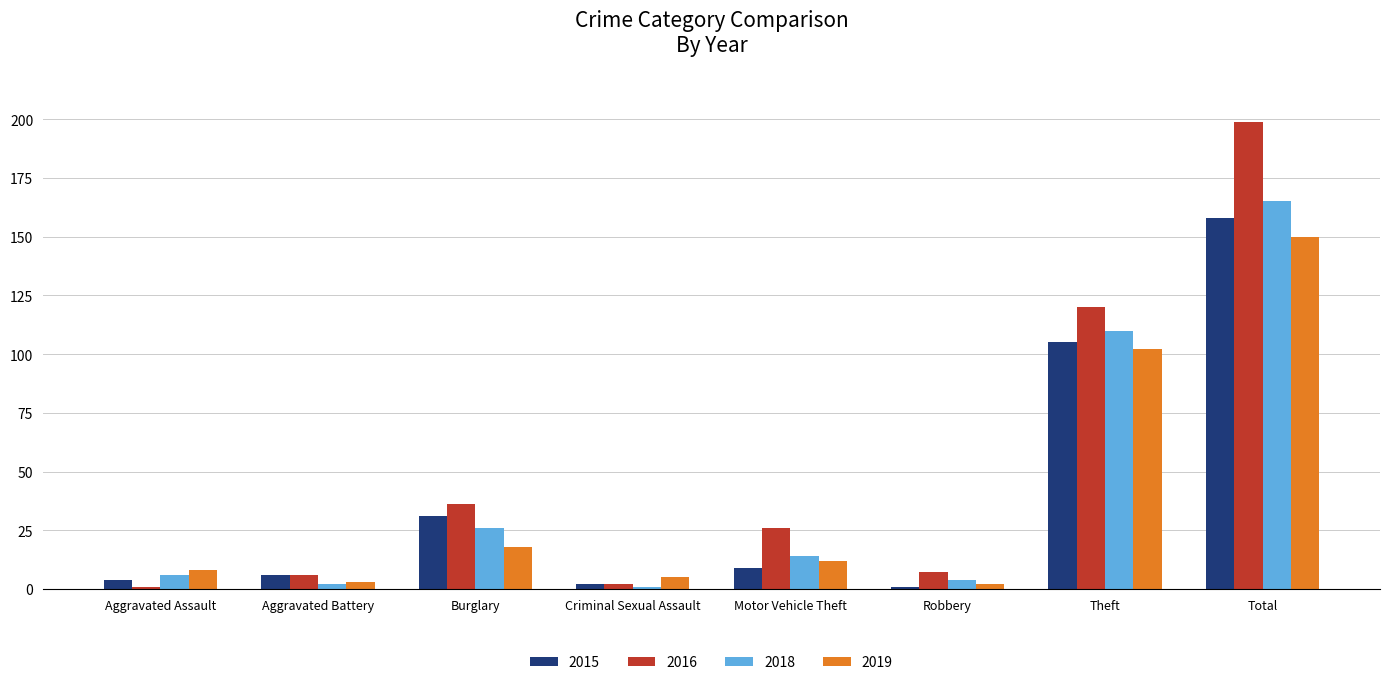

True or false: 2015 has a value of 156 at Theft.

False